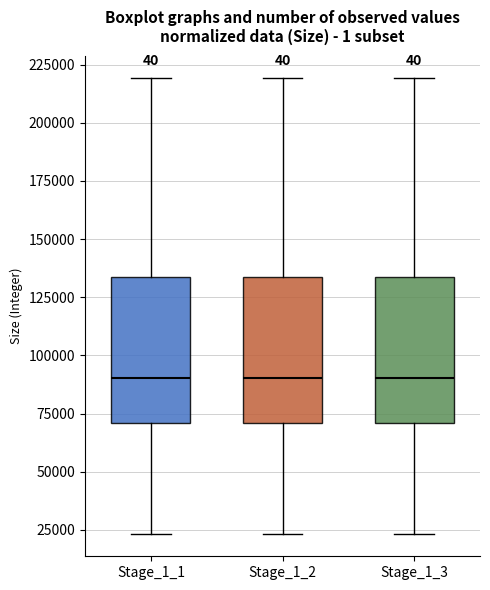

Reading left to right, transcribe this box plot: for each box, give where its median line is, the range the box spans, and where its two whiskers end, as read against the y-axis. The values are not printed on the chart, so give them approximately, as read against the axis.

Stage_1_1: median 90000, box 70000 to 135000, whiskers 25000 to 220000
Stage_1_2: median 90000, box 70000 to 135000, whiskers 25000 to 220000
Stage_1_3: median 90000, box 70000 to 135000, whiskers 25000 to 220000